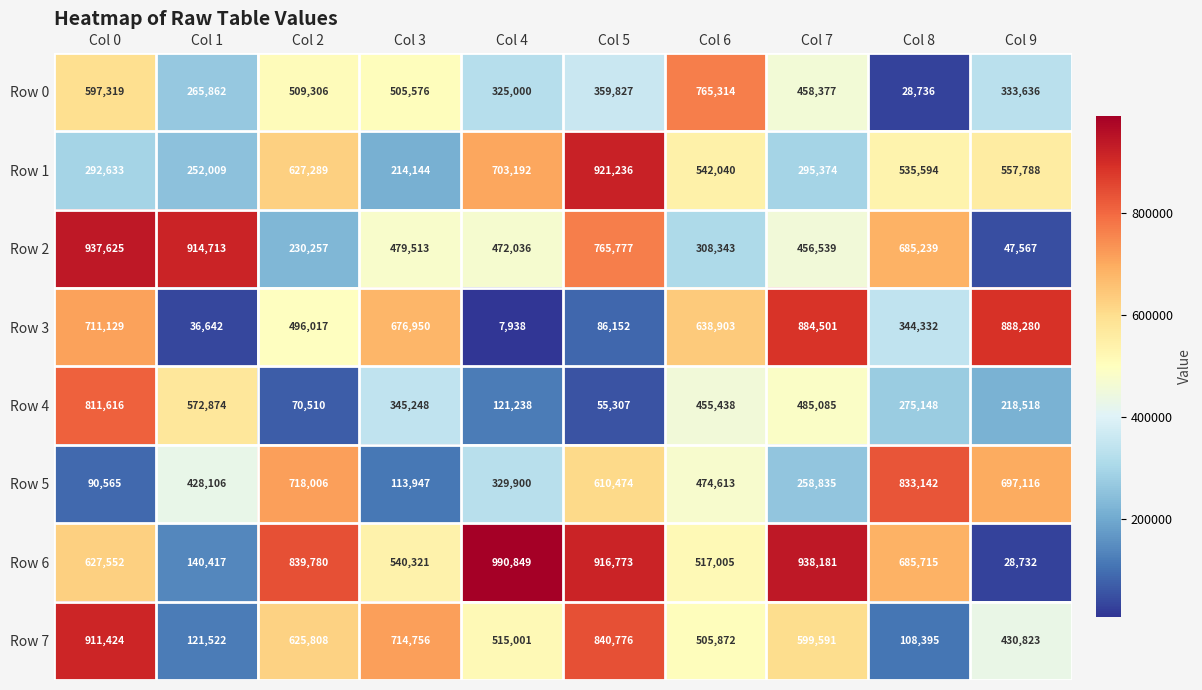

How many series are shown in this chart?

8